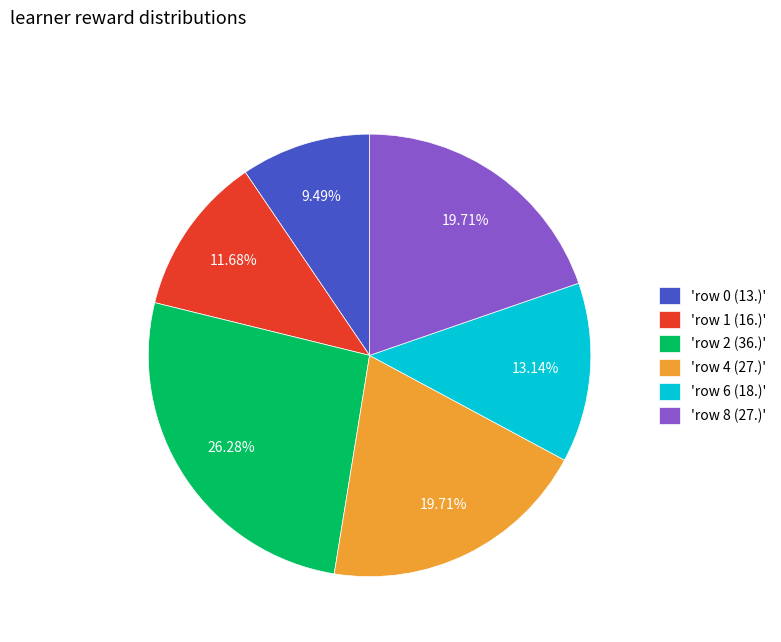

Do 'row 4 (27.)' and 'row 1 (16.)' together represent more than half of the pie?

No